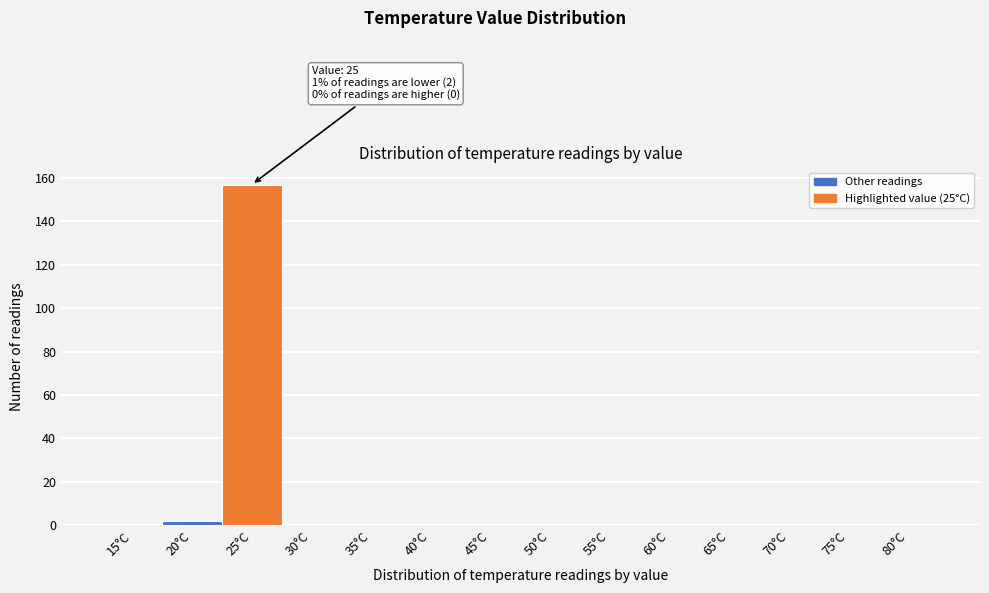

Reading left to right, what are all the values shown in this chart?

15°C=0	20°C=2	25°C=157	30°C=0	35°C=0	40°C=0	45°C=0	50°C=0	55°C=0	60°C=0	65°C=0	70°C=0	75°C=0	80°C=0